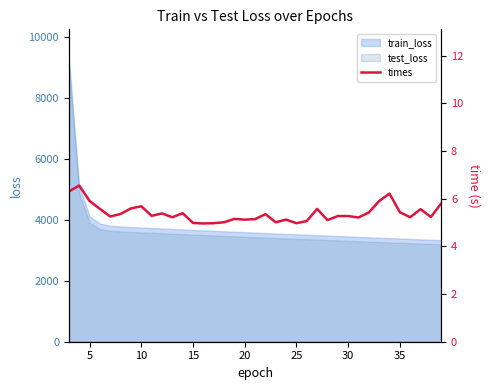

How many points are lower than both their immediate neighbors (excluding endpoints)?

11